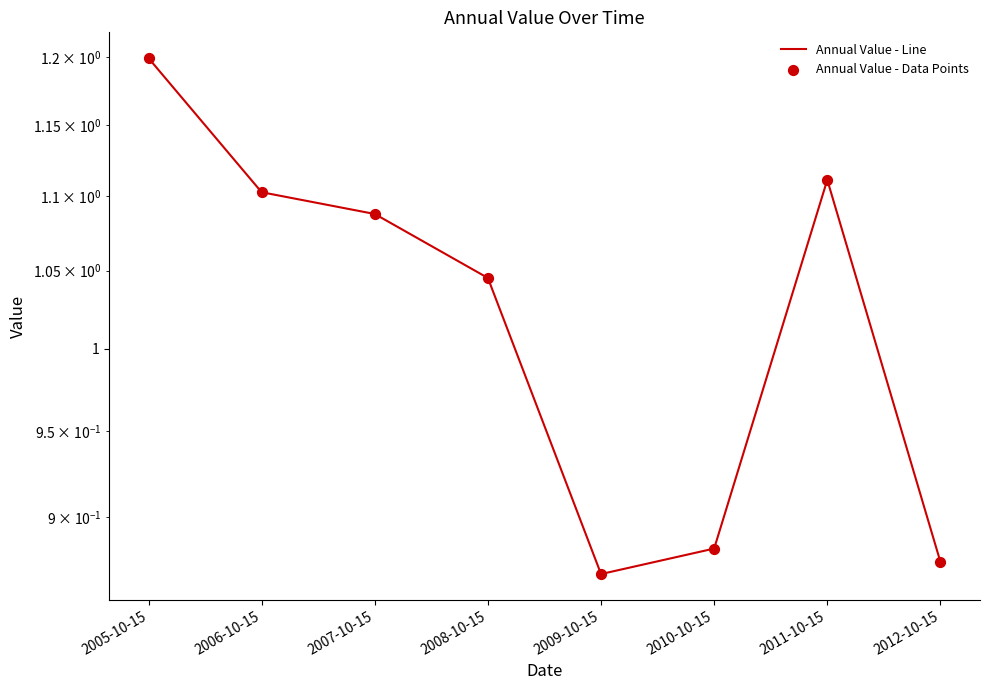

At which category is the sum across all series the highest?

2005-10-15